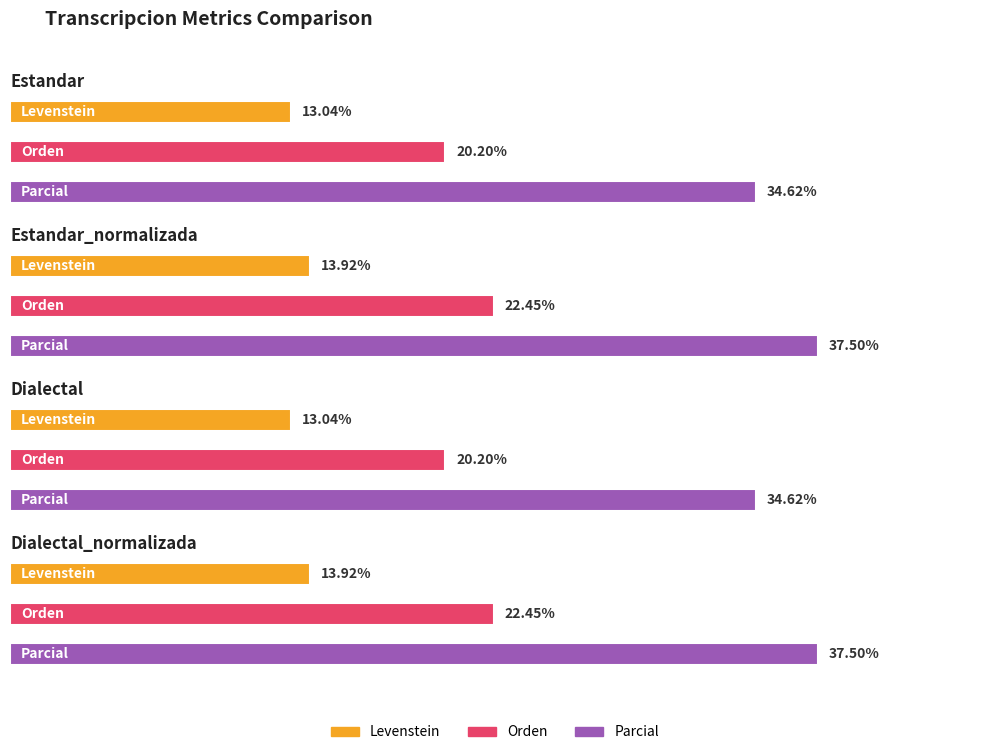

What is the value of the Orden bar at the 3rd from the left?

20.2